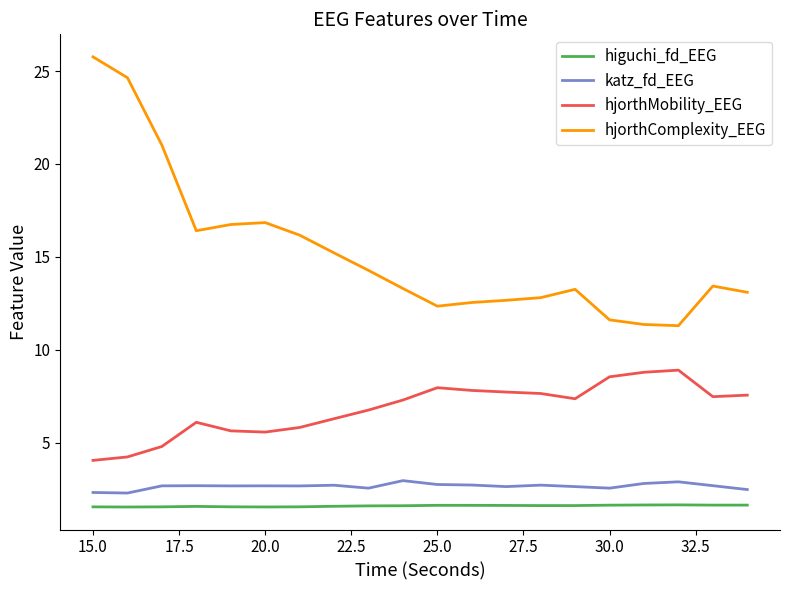

Which series has the largest range (max minus min)?

hjorthComplexity_EEG